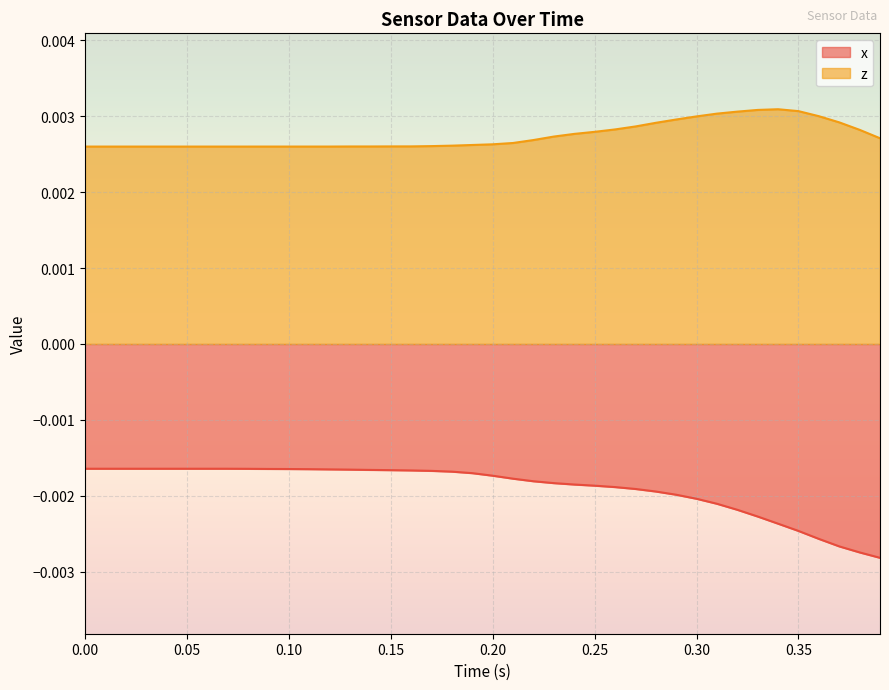

Rank the series by their average value, from lowest to highest.

x, z